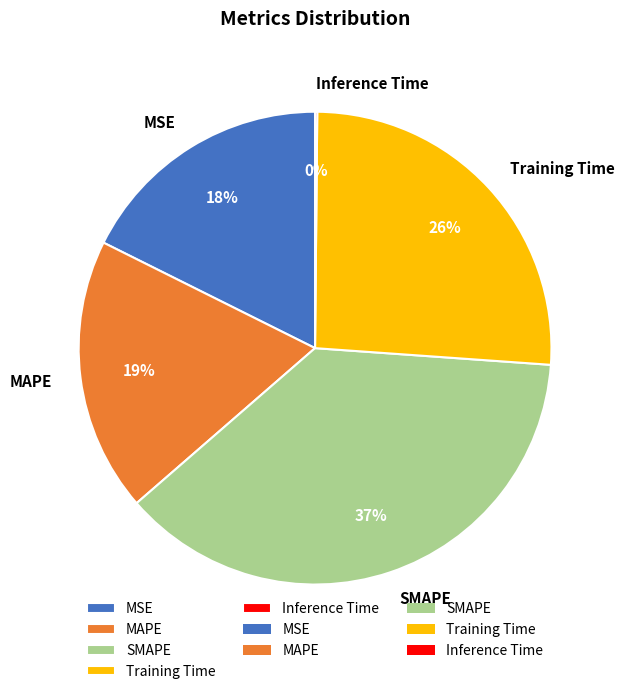

To the nearest percent, what is the difference between the largest and smallest slice percentages?

37%